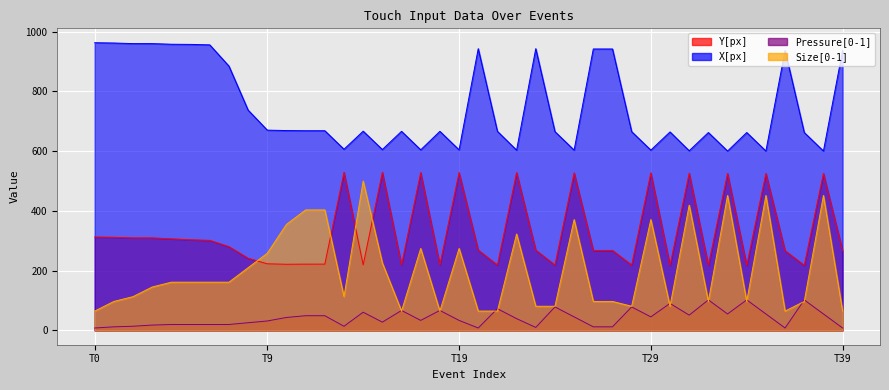

What is the total value across all series at T29?

1546.9